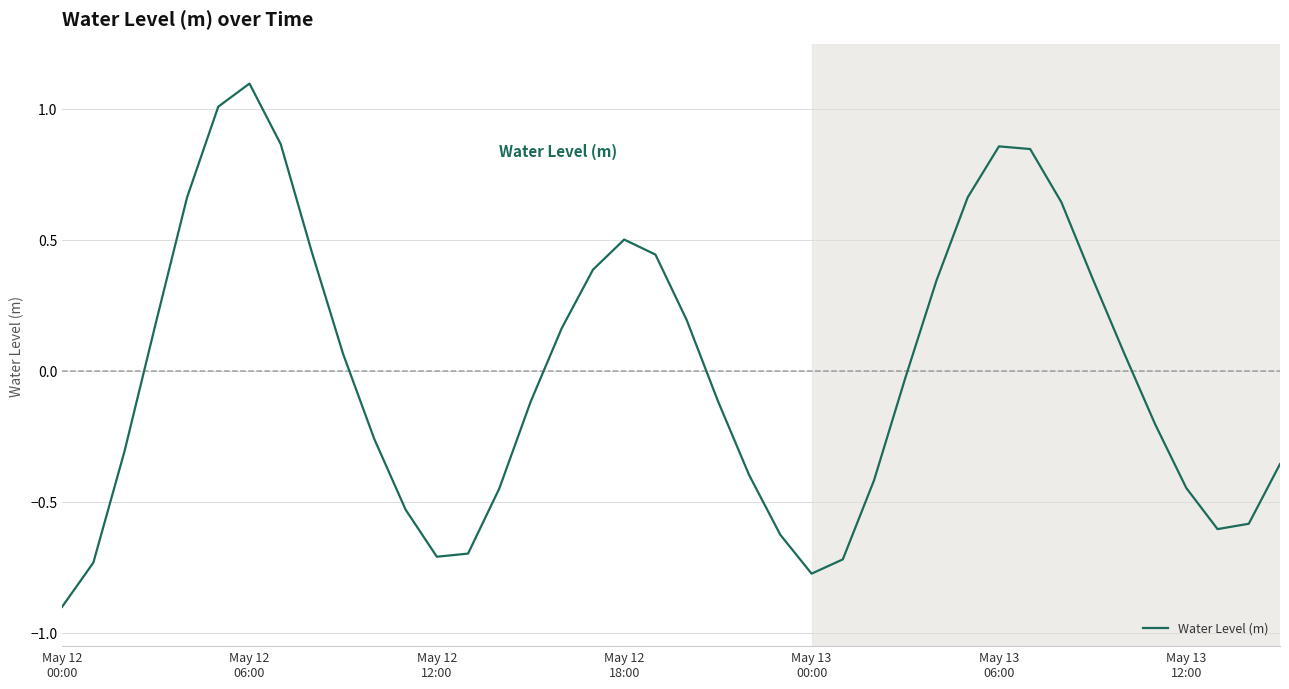

Does the chart display data point markers on the line(s)?

No